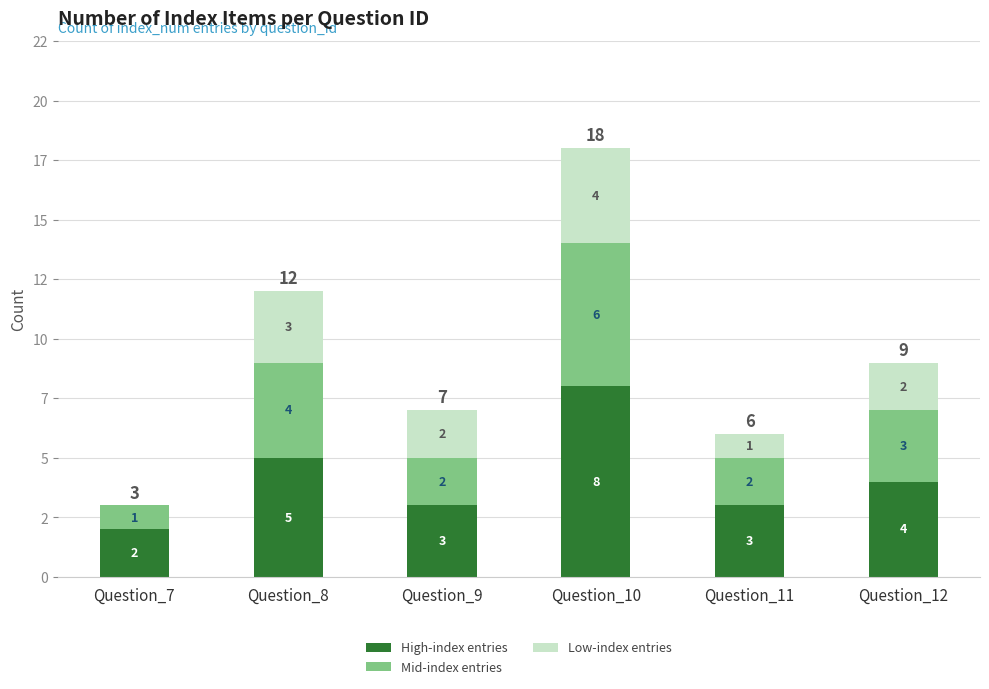

At which label is Low-index entries closest to 2?

Question_9